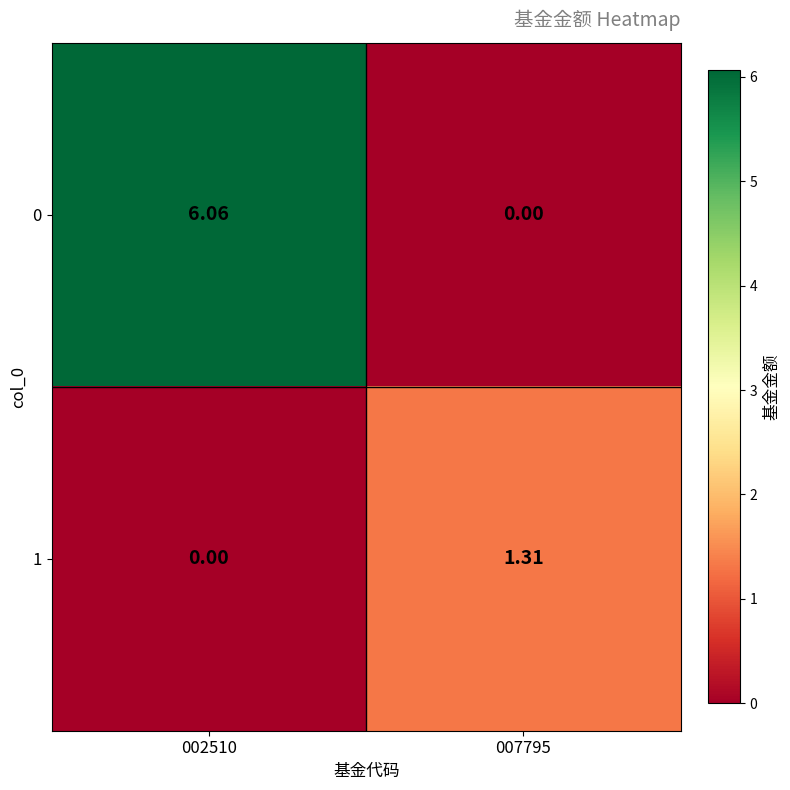

Is the value of 0 at 002510 greater than the value of 1 at 002510?

Yes